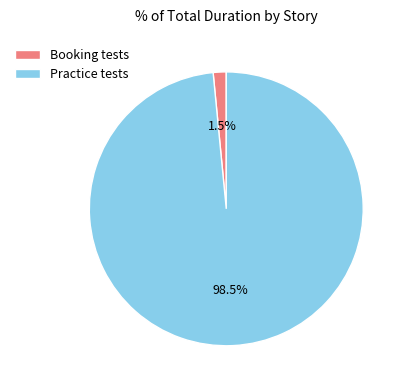

Does Practice tests represent more than half of the total?

Yes